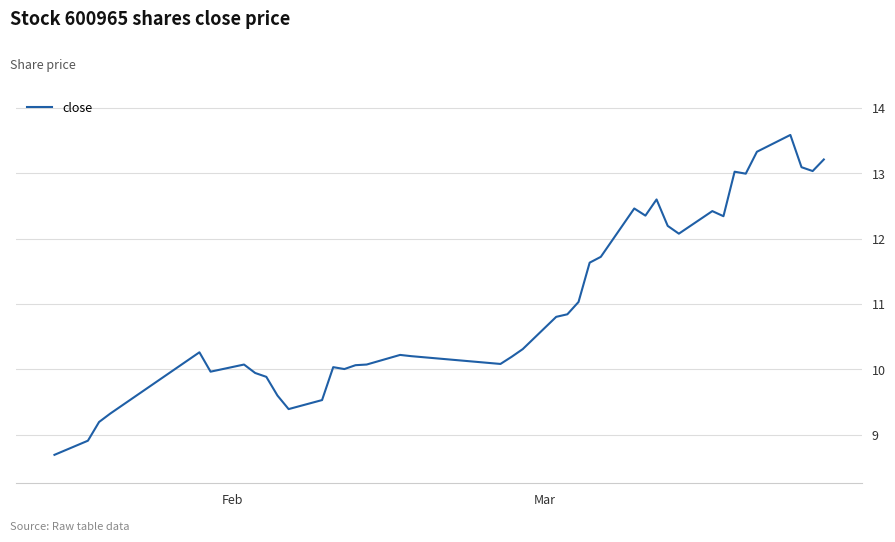

What is the maximum value shown in the chart?

13.6